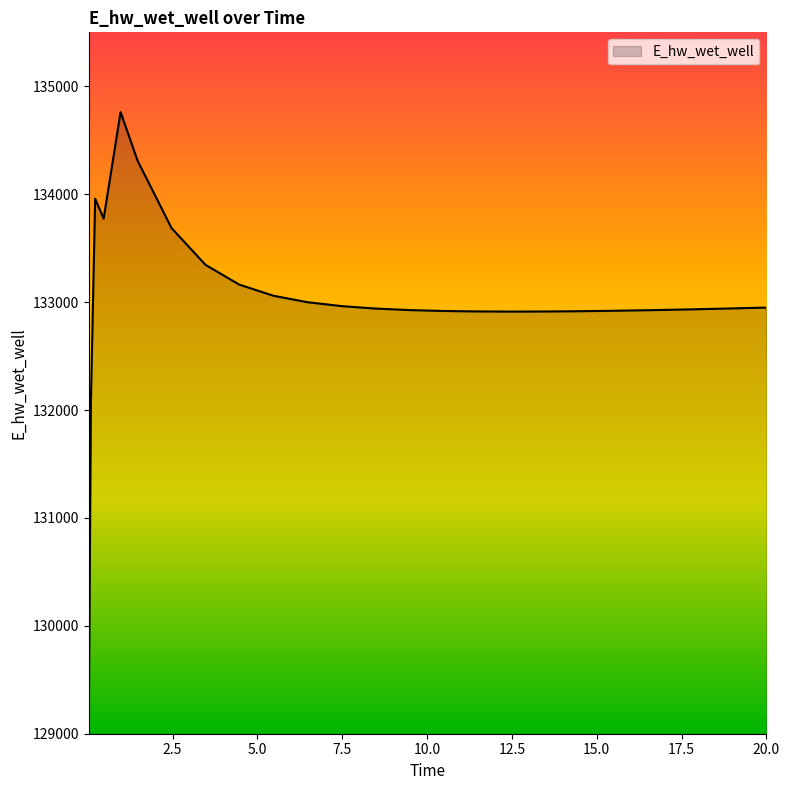

What is the difference between the maximum and minimum values?

5636.3